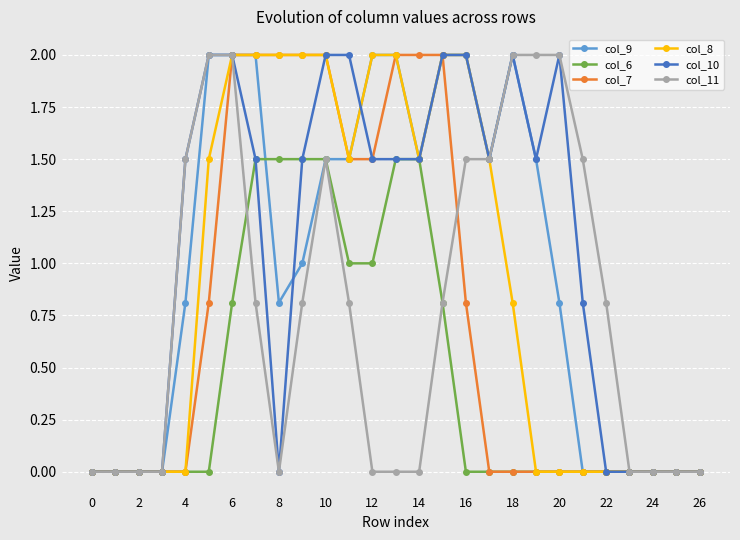

What is the highest value of the col_10 series?

2.0